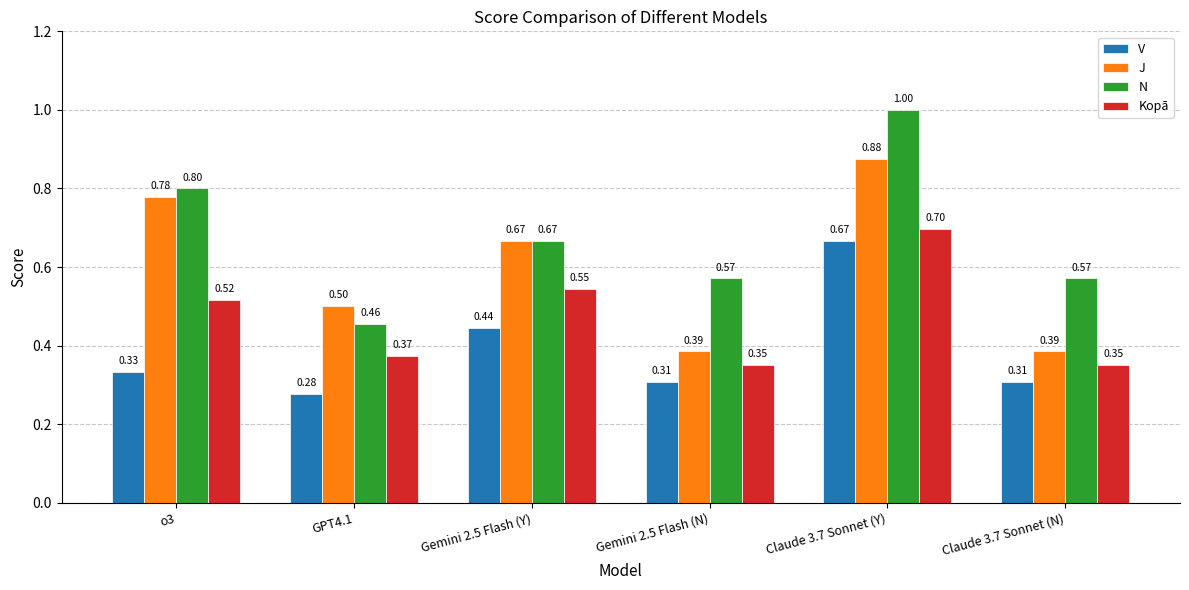

What is the sum of the N values at Gemini 2.5 Flash (N) and GPT4.1?

1.0